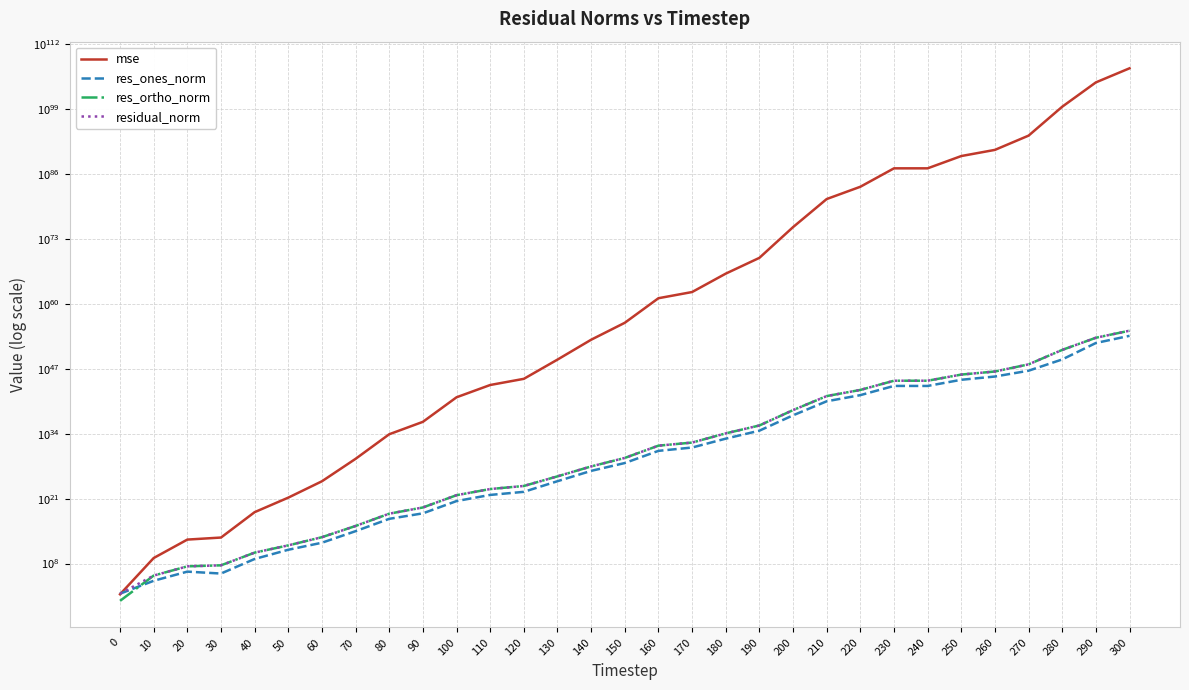

Reading left to right, list all the values displayed in this chart.

mse: 0=70.5	10=1281434741.6	20=6271378520087.2	30=16048207080995.3	40=1943989421925207808.0	50=1571381382711494311936.0	60=2953449461740345197854720.0	70=91882502137089570055619870720.0	80=7624597062770546468251032761663488.0	90=2323198551250258002885009125190664192.0	100=190844488405943813773572075530618920763392.0	110=54988069817002806931645358767711147251466240.0	120=943288149397228251637378639912512129165426688.0	130=6677835615331333219527314127705625462303730171904.0	140=63183080888657826700977722364130088723640991921209344.0	150=155959144393071975388128829201979090459918625955523854336.0	160=12903478126690185275304833808881037960134912951443393072857088.0	170=222804603563403844052320605800286025646956277615189220093067264.0	180=1072310640889614120802952857860160083629505695974238884768289652736.0	190=1552470395912730516684639758503661304204998337428277653376191856377856.0	200=2187718377436788503918635339894363324297412693214675066797592009409105494016.0	210=913518026670372319853490043751416312902225998792280568838672733559582336349110272.0	220=263212182264981448099327771500665532772536842015216133454372070558128894552517378048.0	230=1287328197503423923574767972633788393902747301212626006635465547722562970861910347481088.0	240=1287443068551578025870995819152815134957153536234752478081458000021357950529429978480640.0	250=370920152556671507360480955359106722290664879503056662057584941762463636762470221732642816.0	260=6344105721912017267150549284612365927125892945599309014287512617981538660402875918737997824.0	270=4519687174558000024807919070048936460773325312360552734103275838586093736133436922899585826816.0	280=2791809768599186194428171646527040969741917464323744080614659758993290605336503088866829248826966016.0	290=205839498305649465909791145710496398362493975166169904097875066105624312000934951865031447197775772516352.0	300=136040040739777226381966580818264249402609953941307424396244902884041742796815533296908887413549870180466688.0
res_ones_norm: 0=92.7	10=35617.9	20=2417230.4	30=998415.8	40=824542097.1	50=57826631434.4	60=1473268182177.2	70=304543684943322.1	80=89350976912818608.0	90=1121009459598977536.0	100=320723767658012672000.0	110=5445458853189678792704.0	120=22673847321792704675840.0	130=3039283581914952329330688.0	140=355472640609025970858360832.0	150=13196711957821483426288500736.0	160=3604397531997666496407358406656.0	170=16735268444079126282323181436928.0	180=1001439604697371977113835875074048.0	190=39576523122779085837592540330590208.0	200=46684456989868167144926898204016902144.0	210=30224821969599327338622647395150599290880.0	220=513040584672697341150677396738854143131648.0	230=35879123496713664323878417372844335707455488.0	240=35540357358688083474840642399821599709593600.0	250=610406343396051303253857083447803430697959424.0	260=2723188362770578006356982941528116479752404992.0	270=39833718800374362438034811207039903770456621056.0	280=7190403621046348101220095386516156716276615479296.0	290=14032769002965112589993210863861728753394652744253440.0	300=382753908420057818636028877269205351561661094985465856.0
res_ortho_norm: 0=3.4	10=393784.7	20=27554766.9	30=44236686.5	40=15378128618.4	50=434009918536.1	60=18924859714029.8	70=3334204313578589.0	80=960321427743197056.0	90=16798022533739528192.0	100=4814578262982583648256.0	110=81724485287779963502592.0	120=338477548552470409510912.0	130=28380604299047706529103872.0	140=2753538645124614340103634944.0	150=137305726062160556886113386496.0	160=39512436648320379997116790996992.0	170=164018573414232198520086852534272.0	180=11393814853097990628781871763292160.0	190=433399454451508701799004925306339328.0	200=514511616509140961983306106864140288000.0	210=332469035235901876380957459946031605088256.0	220=5643463085270112297712368708657532469510144.0	230=394672938763889951875153567258491304544305152.0	240=394721341406959029996687050469815041237450752.0	250=6699228515870745820318819797786962817252851712.0	260=27686912850914534045190374879487716459706056704.0	270=741495185515461520234829288578424317012718125056.0	280=583565840214167366437882426981274193403649753874432.0	290=157846444962813977055528483481129523668755977210953728.0	300=4055907348034714802527504599187779756564573235384942592.0
residual_norm: 0=92.7	10=395392.3	20=27660588.9	30=44247952.1	40=15400217838.6	50=437845325075.9	60=18982118805136.6	70=3348083819250188.0	80=964469202026693376.0	90=16835386044060037120.0	100=4825248966170051084288.0	110=81905705037404705914880.0	120=339236133432837388894208.0	130=28542879060641774118633472.0	140=2776388998036163977585623040.0	150=137938448649949583317319811072.0	160=39676495957382657424649527230464.0	170=164870135666636937235297732657152.0	180=11437740082224850472864637750607872.0	190=435202697948155042484239319259152384.0	200=516625243331458040025396559360320077824.0	210=333840080358523505360449033312729621856256.0	220=5666735059655403893637776119116339783663616.0	230=396300441704797658711908381369534787979575296.0	240=396318122678351028423028154423111525425217536.0	250=6726979902743423476824804420324122553908985856.0	260=27820512182080077063978083623488727288041701376.0	270=742564364412995435724718989469799771627652644864.0	280=583610136794333548627940263231655632243460283564032.0	290=158468983694883441428022135343195194452188141392494592.0	300=4073927462566414155168729734375665957795013288462909440.0